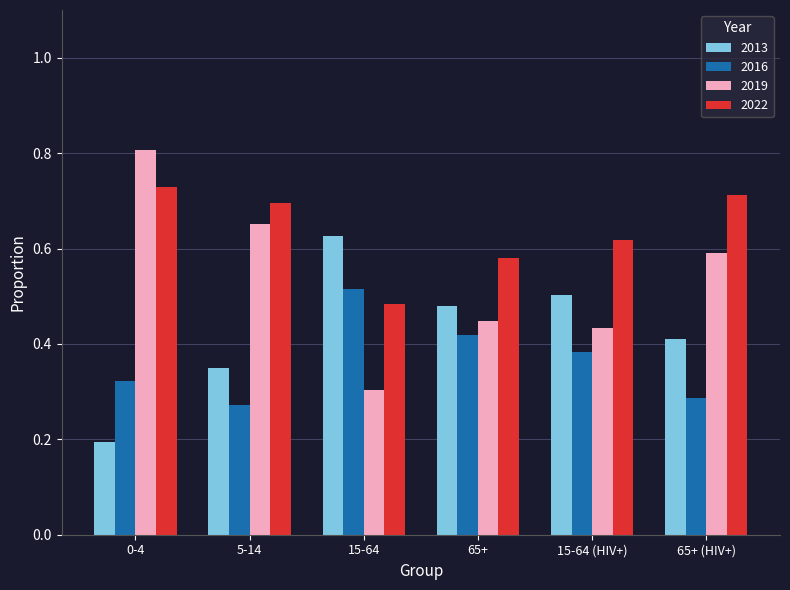

At how many categories does at least one series exceed 0?

6